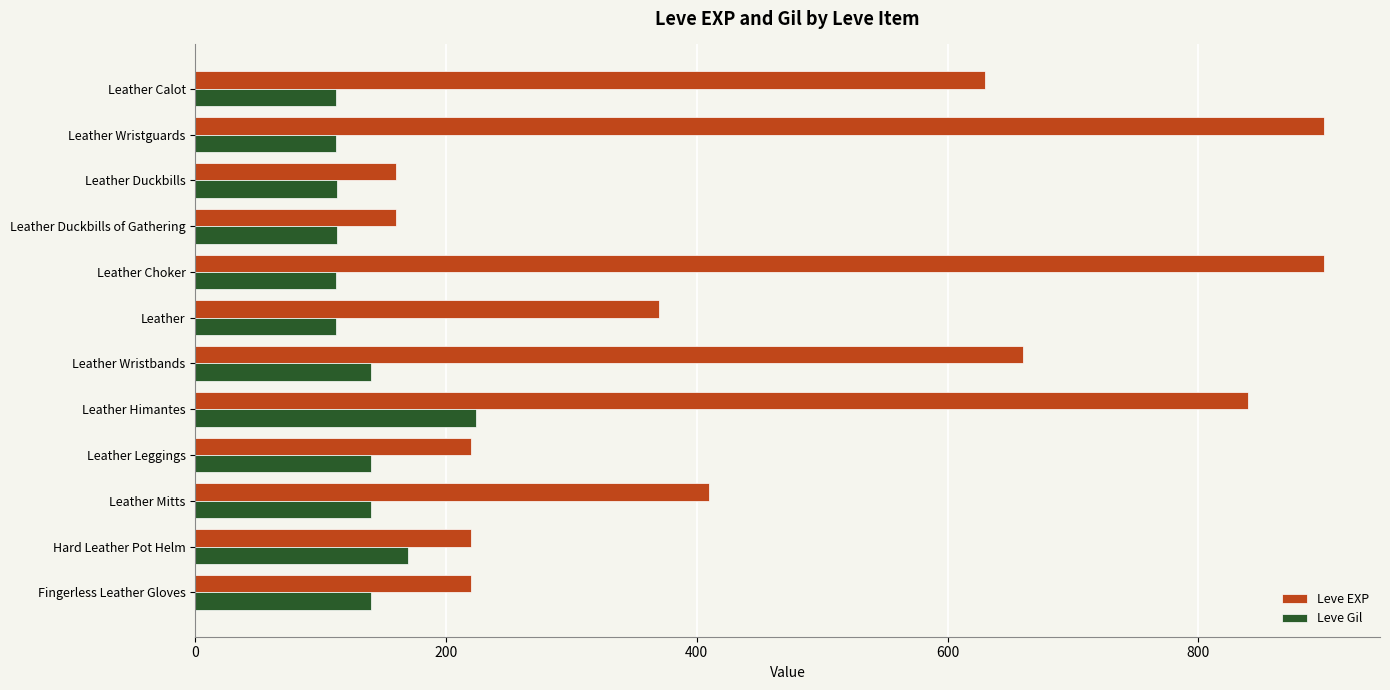

Which series has the widest spread of values?

Leve EXP